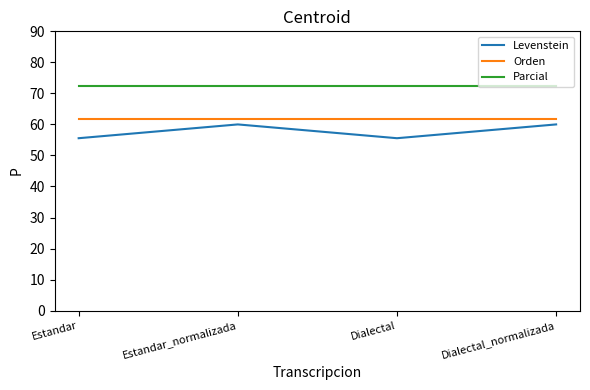

The value of Parcial at Dialectal_normalizada is 14.5. True or false?

False